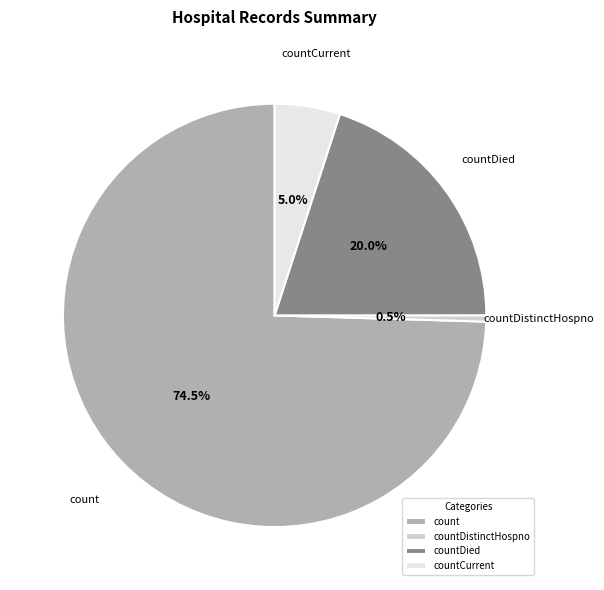

Rank the categories by value from highest to lowest.

count, countDied, countCurrent, countDistinctHospno